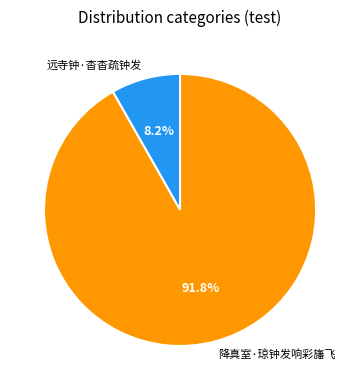

Combined, what portion of the pie is 远寺钟·杳杳疏钟发 and 降真室·琼钟发响彩旛飞?

100.0%